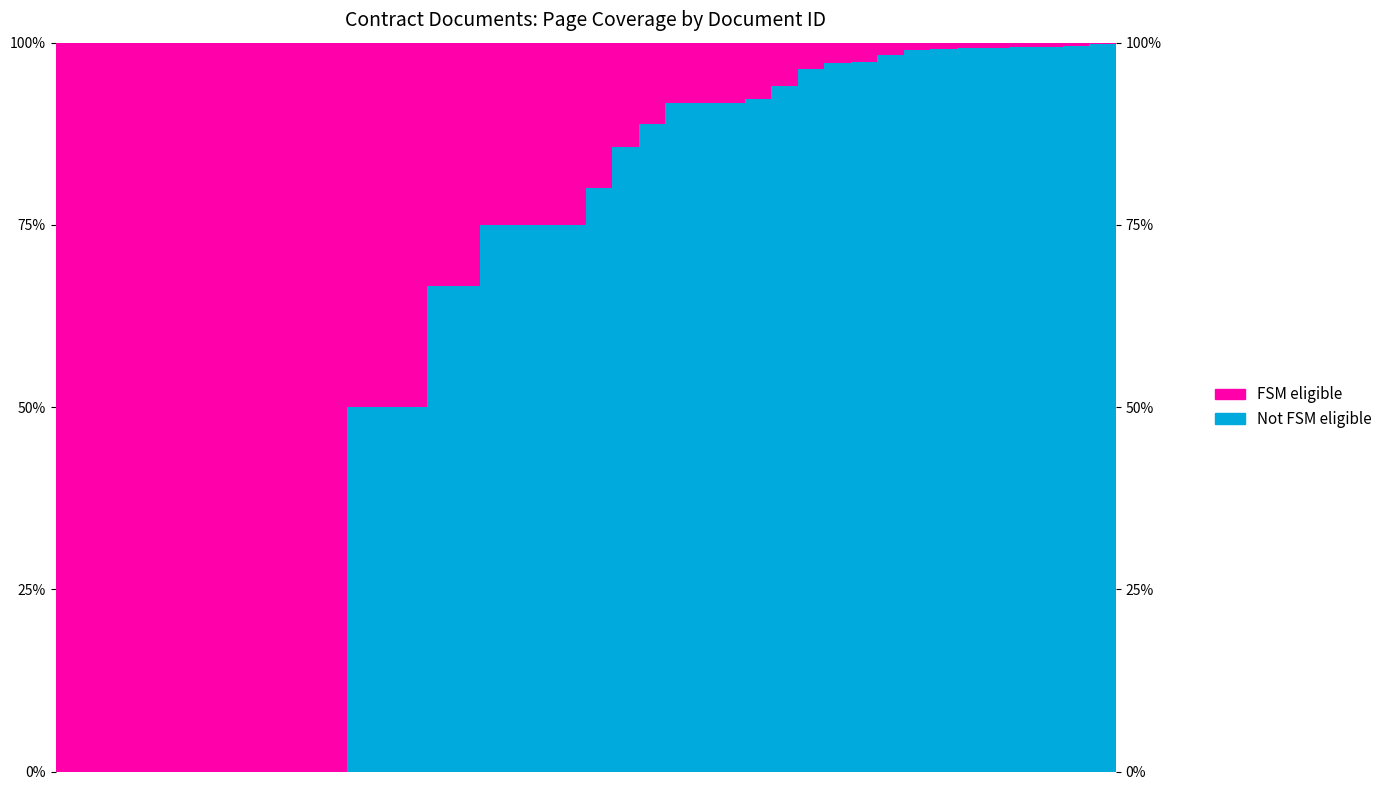

How many bars are there in each group?

2